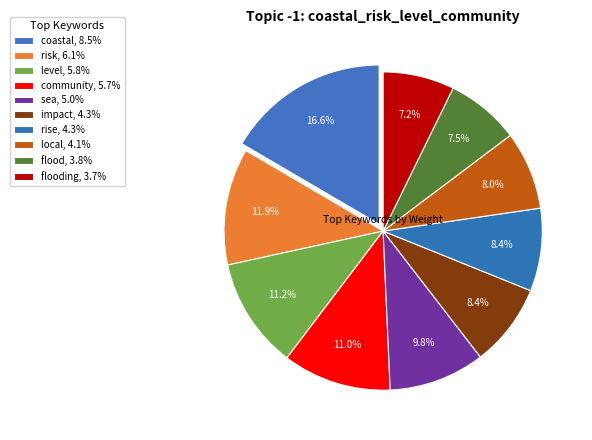

Count the number of slices in the pie.

10